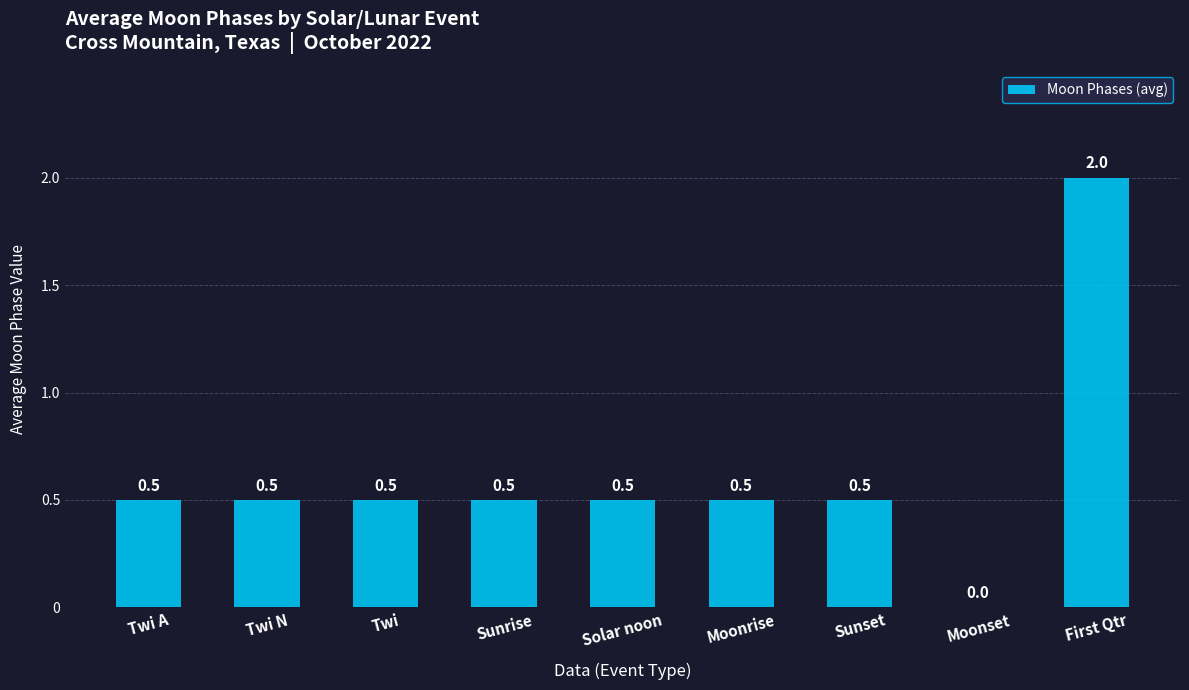

Which category has the highest value across all series?

First Qtr